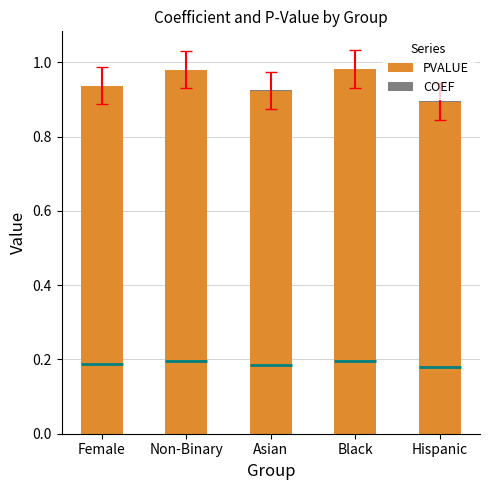

Count the COEF values in the range 0 to 1.

5